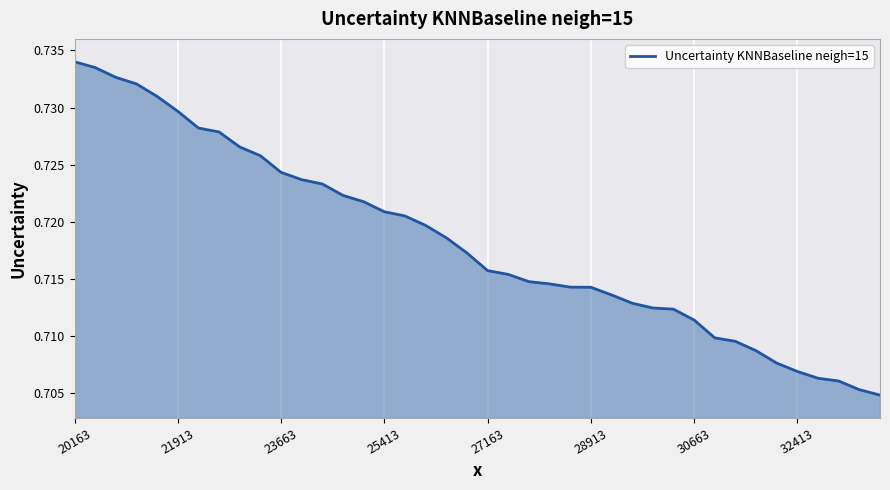

How many categories are shown in the chart?

40